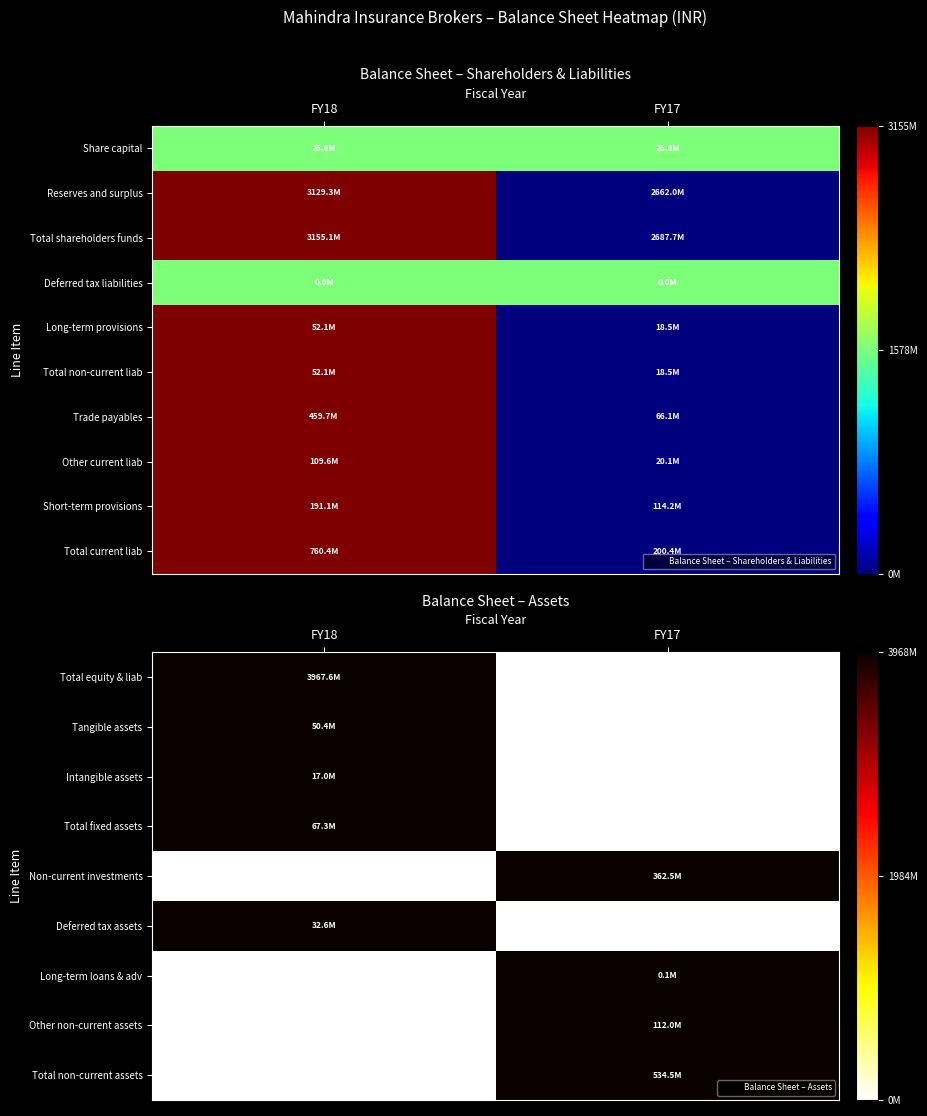

How many values in Long-term loans & adv are above zero?

1